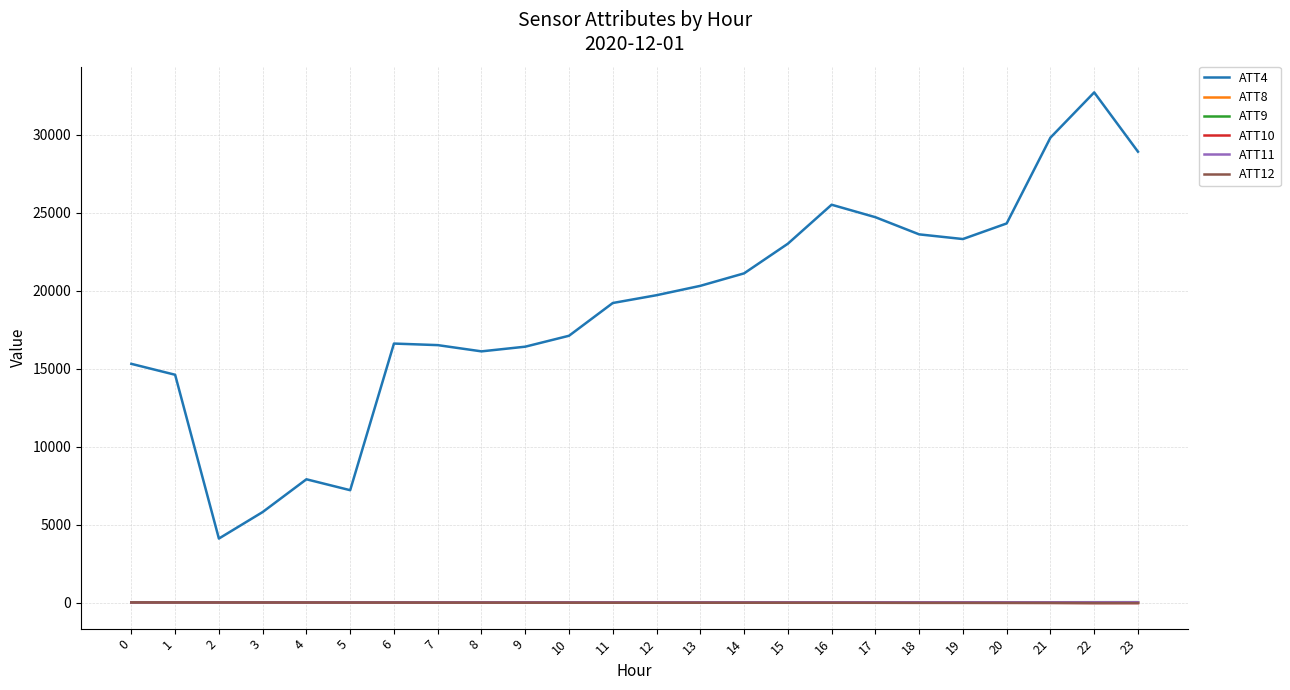

Which series has the largest total across all categories?

ATT4